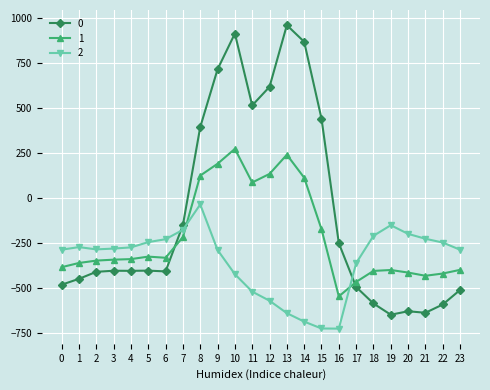

How many positive values does the 0 series have?

8